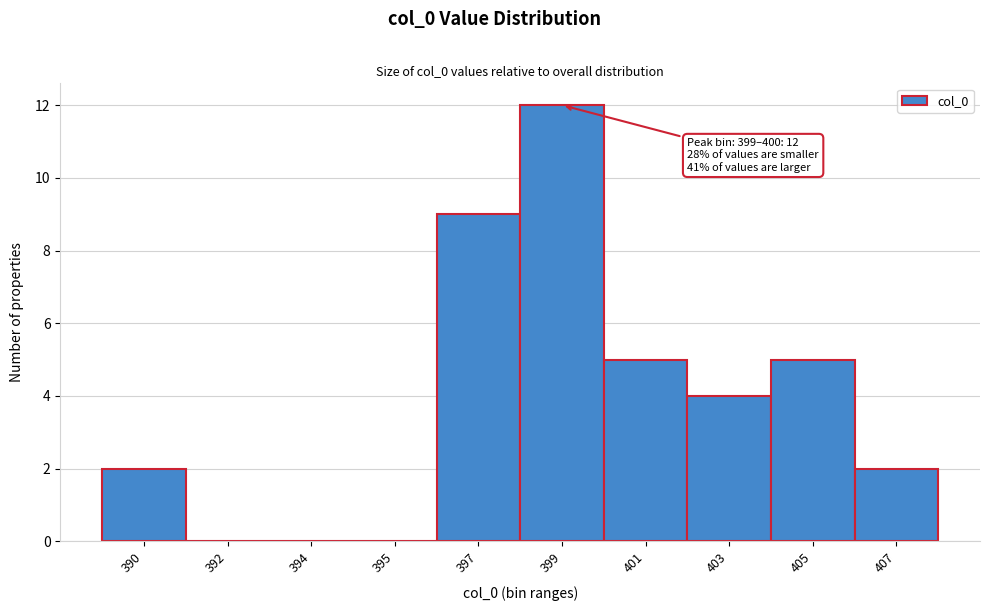

Reading right to left, list all the values displayed in this chart.

407=2	405=5	403=4	401=5	399=12	397=9	395=0	394=0	392=0	390=2